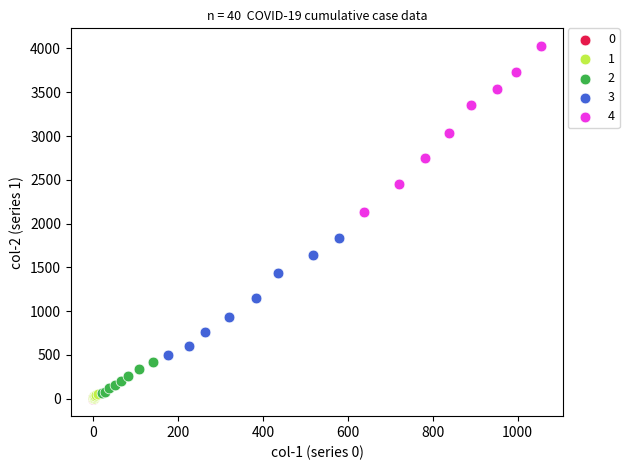

Which series reaches the maximum Y coordinate?

4